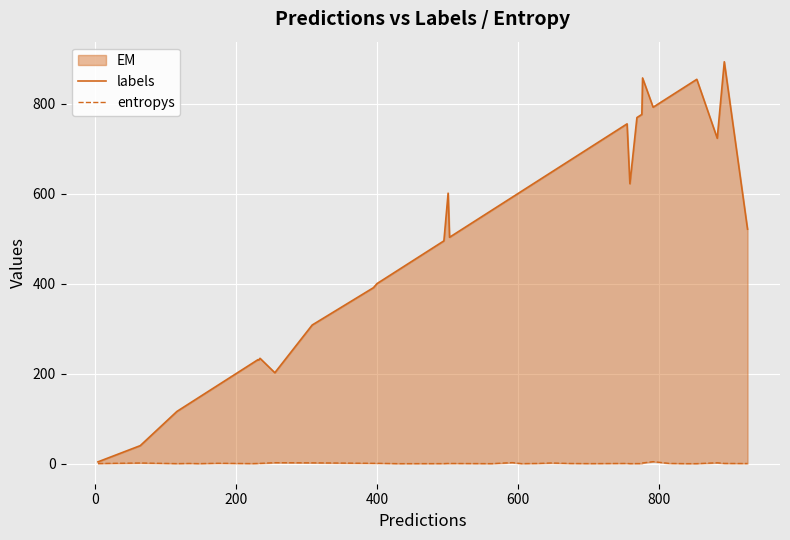

Reading right to left, extract all data points from this chart.

labels: 521.0	893.0	723.0	854.0	852.0	839.0	815.0	792.0	857.0	776.0	769.0	622.0	755.0	704.0	675.0	647.0	628.0	605.0	592.0	563.0	561.0	505.0	503.0	601.0	495.0	429.0	400.0	391.0	308.0	202.0	234.0	230.0	231.0	223.0	174.0	147.0	134.0	116.0	40.0	4.0
entropys: 0.2	0.5	1.9	0.0	0.0	0.0	0.5	4.4	1.4	0.1	0.1	0.0	0.4	0.1	0.3	1.4	0.4	0.0	2.3	0.0	0.0	0.4	0.0	0.4	0.1	0.0	0.7	0.7	1.8	2.1	0.6	1.4	0.4	0.1	0.8	0.0	0.4	0.1	1.4	0.3